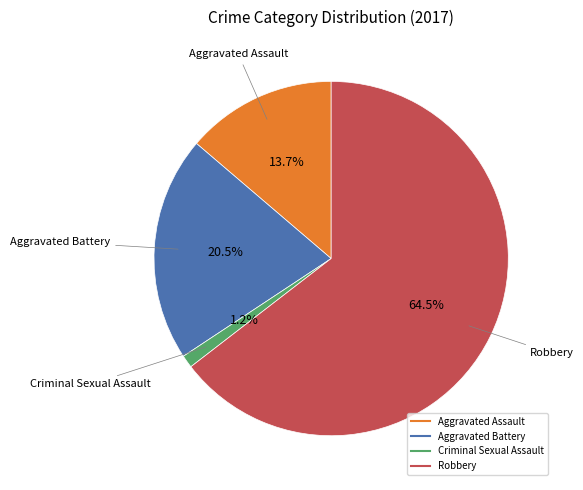

To the nearest percent, what is the average slice percentage?

25%